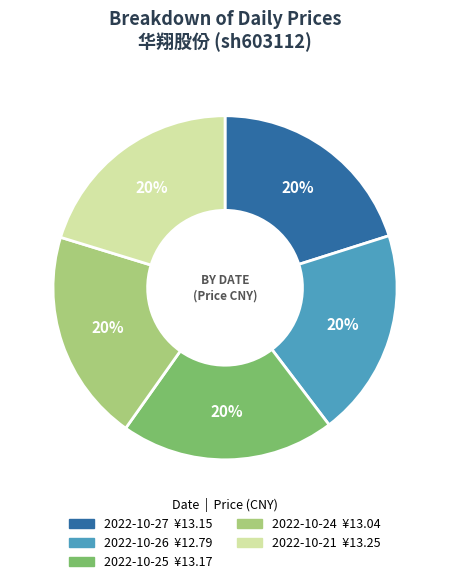

To the nearest percent, what is the average slice percentage?

20%